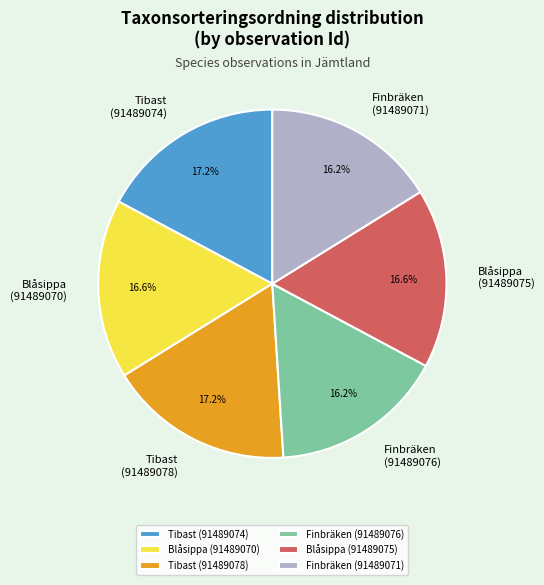

To the nearest percent, what is the difference between the Finbräken (91489076) and Tibast (91489074) slice percentages?

1%